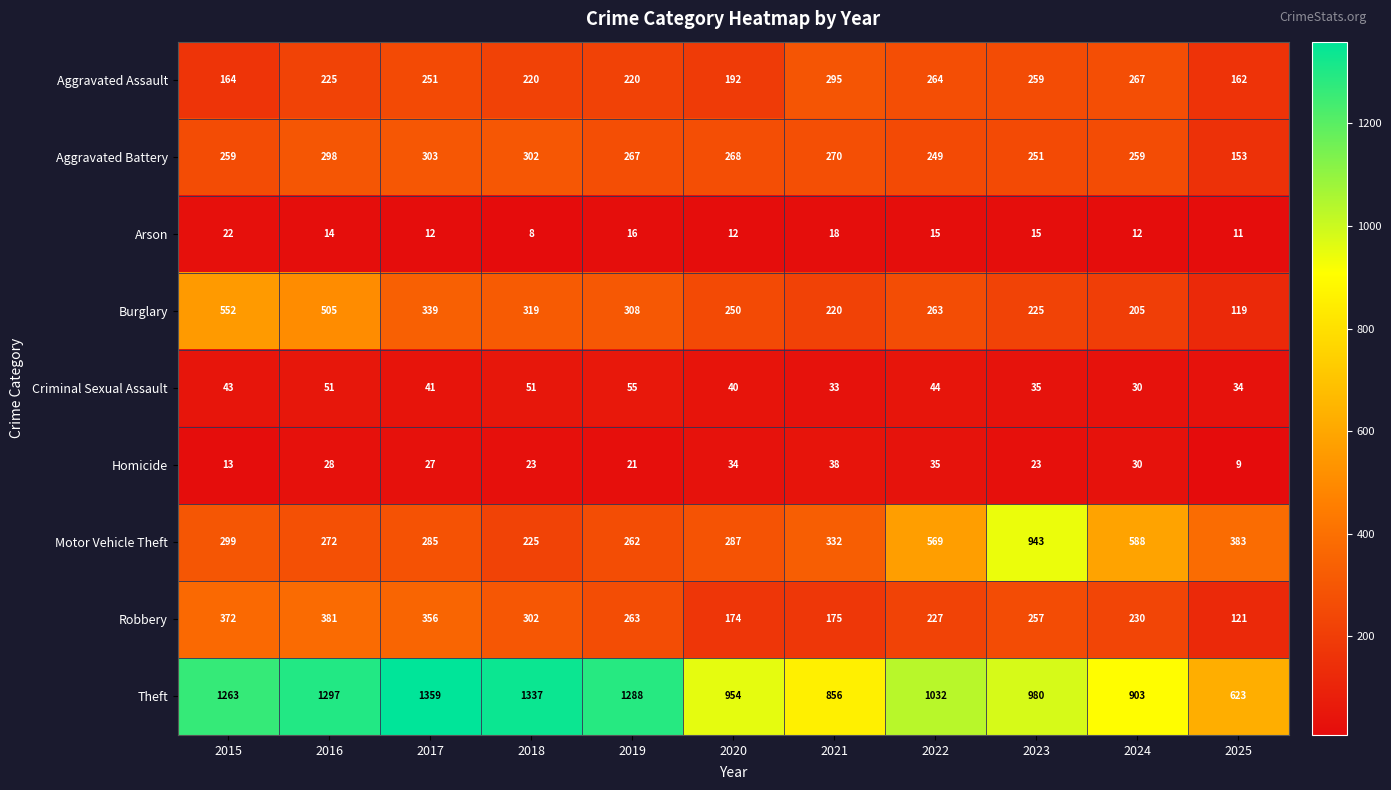

Which category has the lowest value in the Criminal Sexual Assault series?

2024